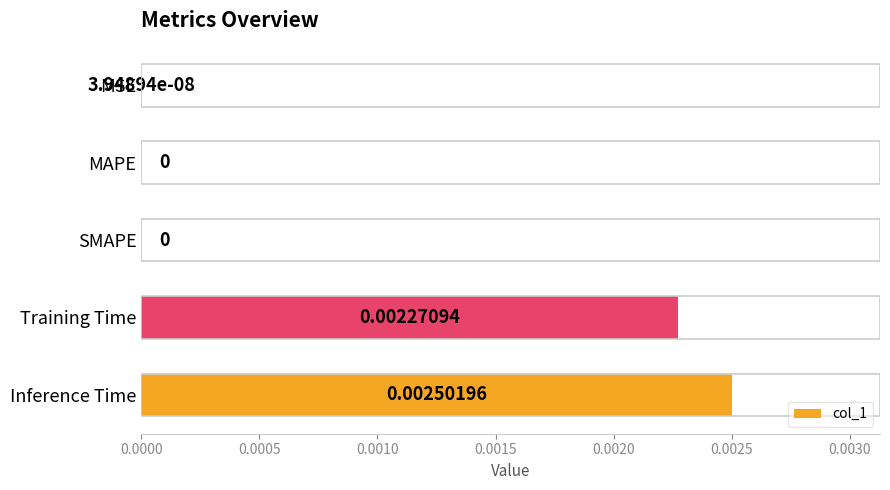

Are the bars horizontal?

Yes